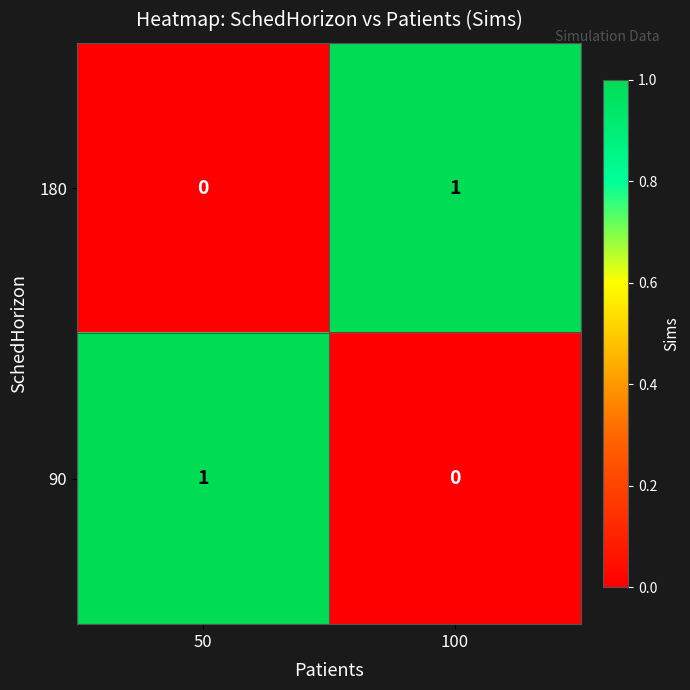

The 180 series shows 1 at 100. True or false?

True